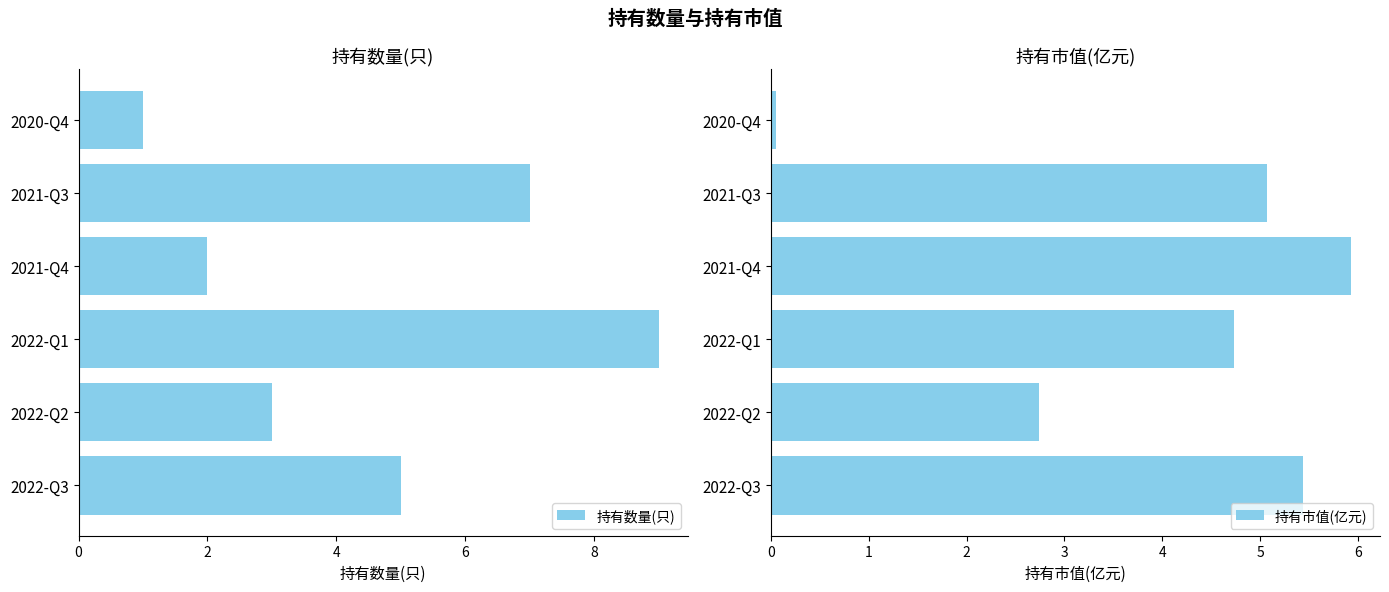

What is the difference between the maximum and minimum values in the 持有数量(只) series?

8